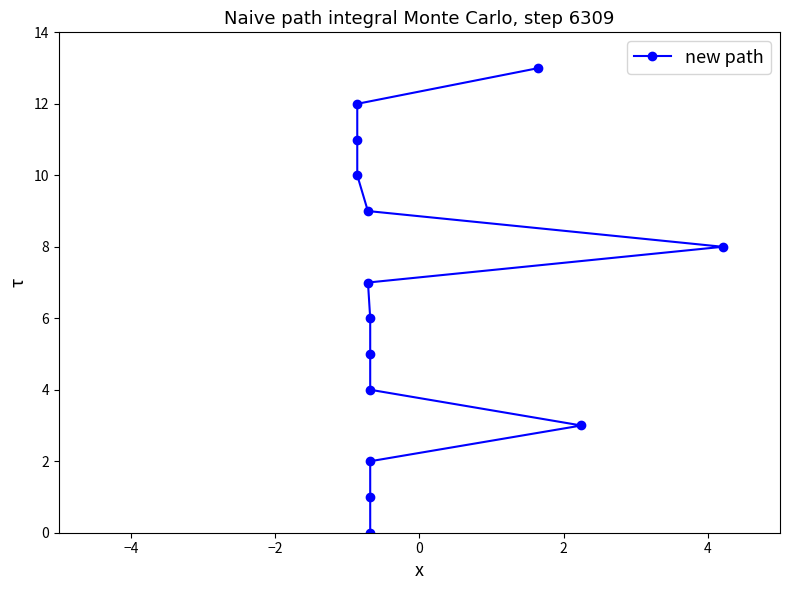

What is the difference between the second highest and second lowest values?

11